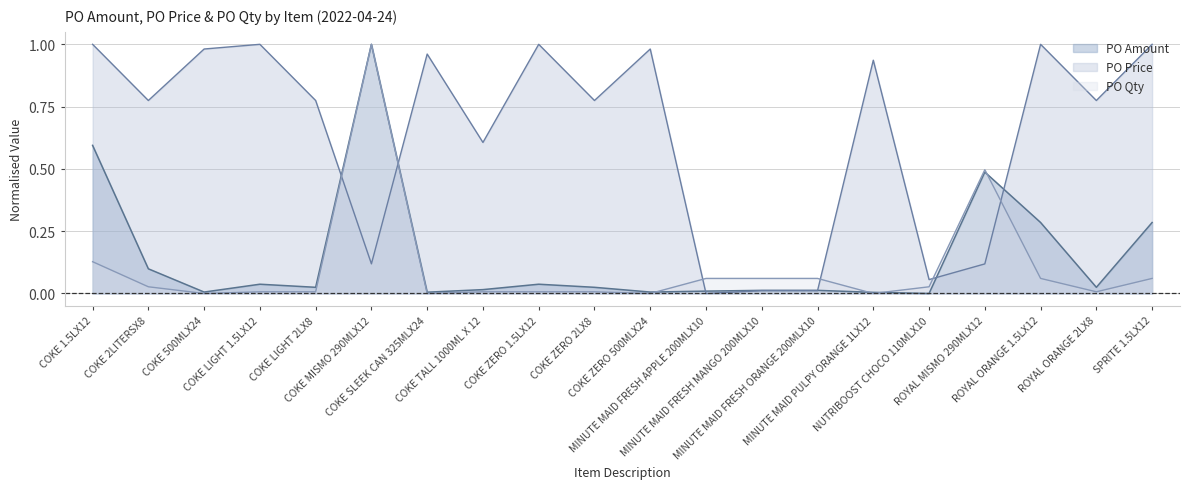

What is the sum of the PO Price values at COKE 1.5LX12 and COKE ZERO 2LX8?

1.8